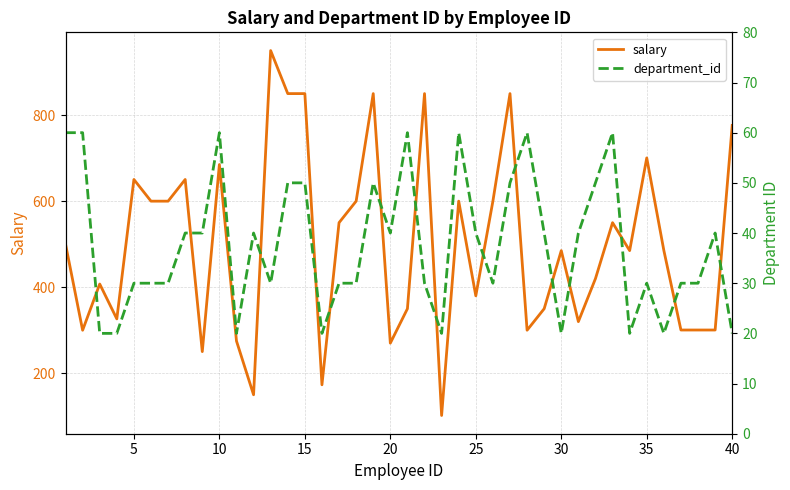

Rank the series at 35 from highest to lowest value.

salary, department_id